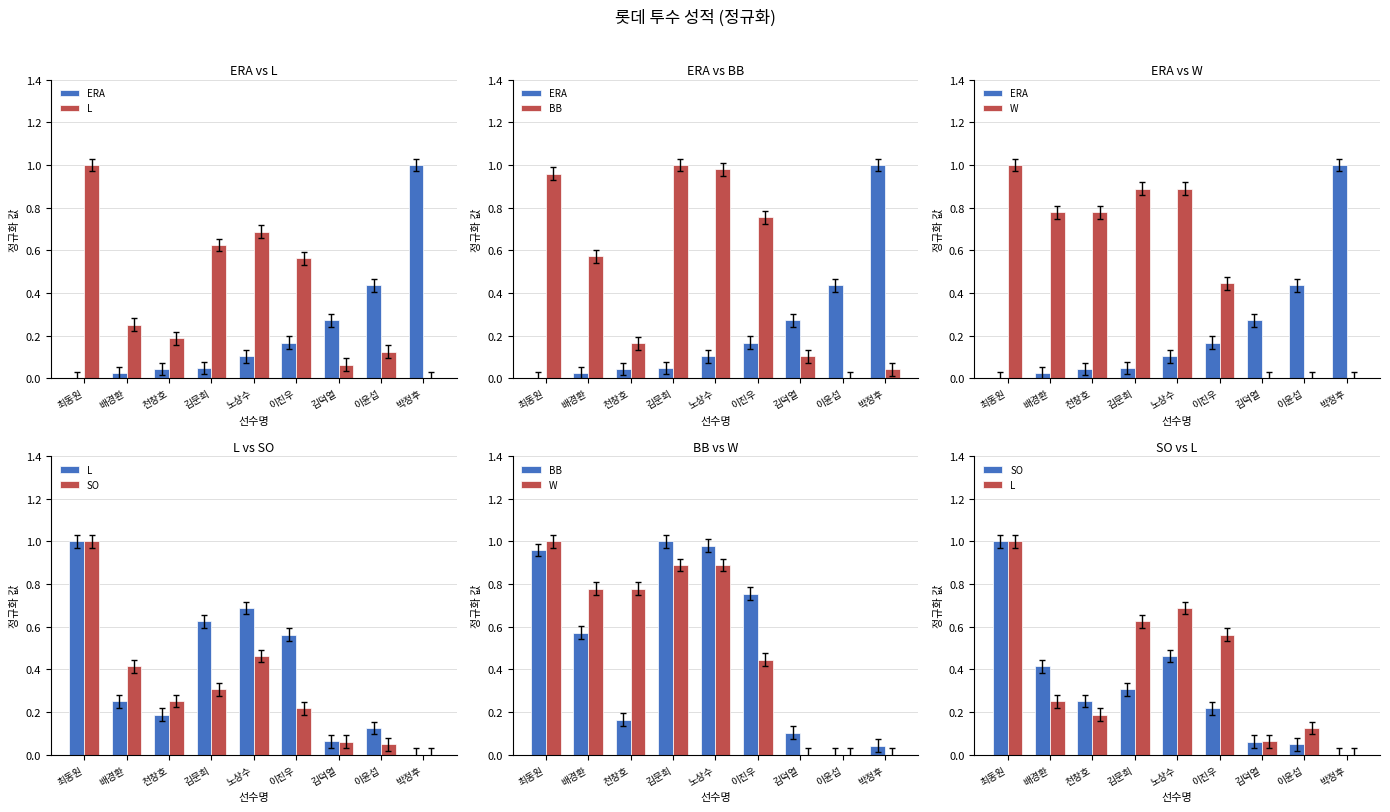

What is the spread (max minus min) of values at 이진우?

0.6